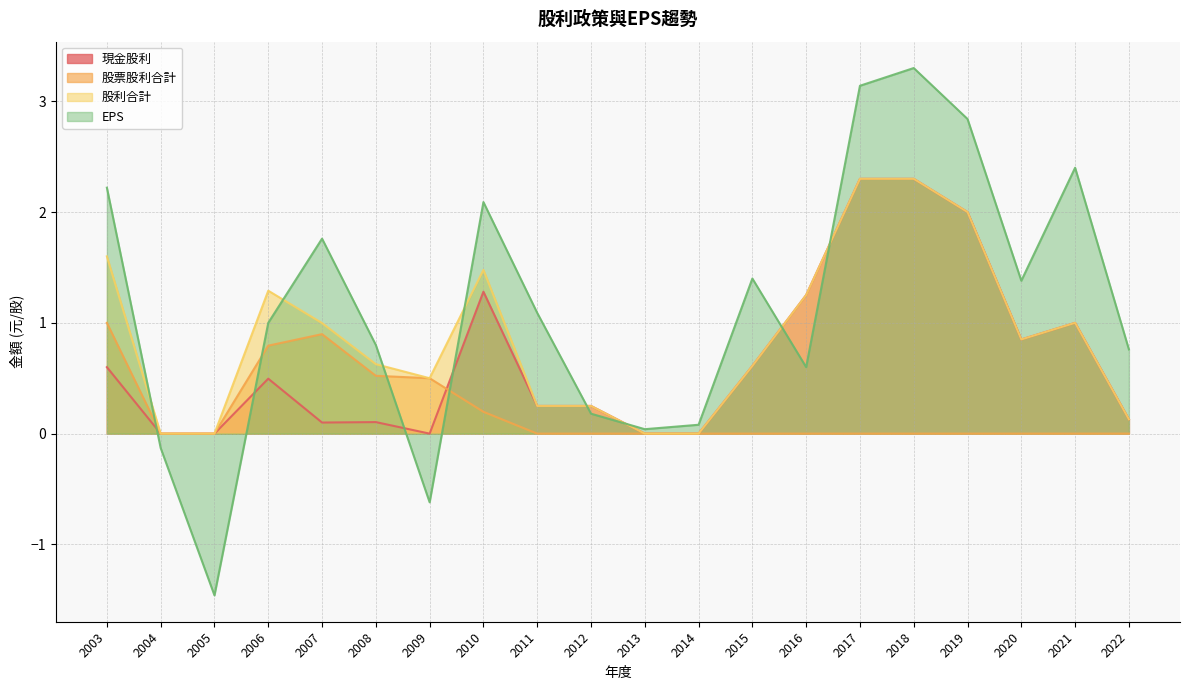

At which category is the sum across all series the highest?

2018